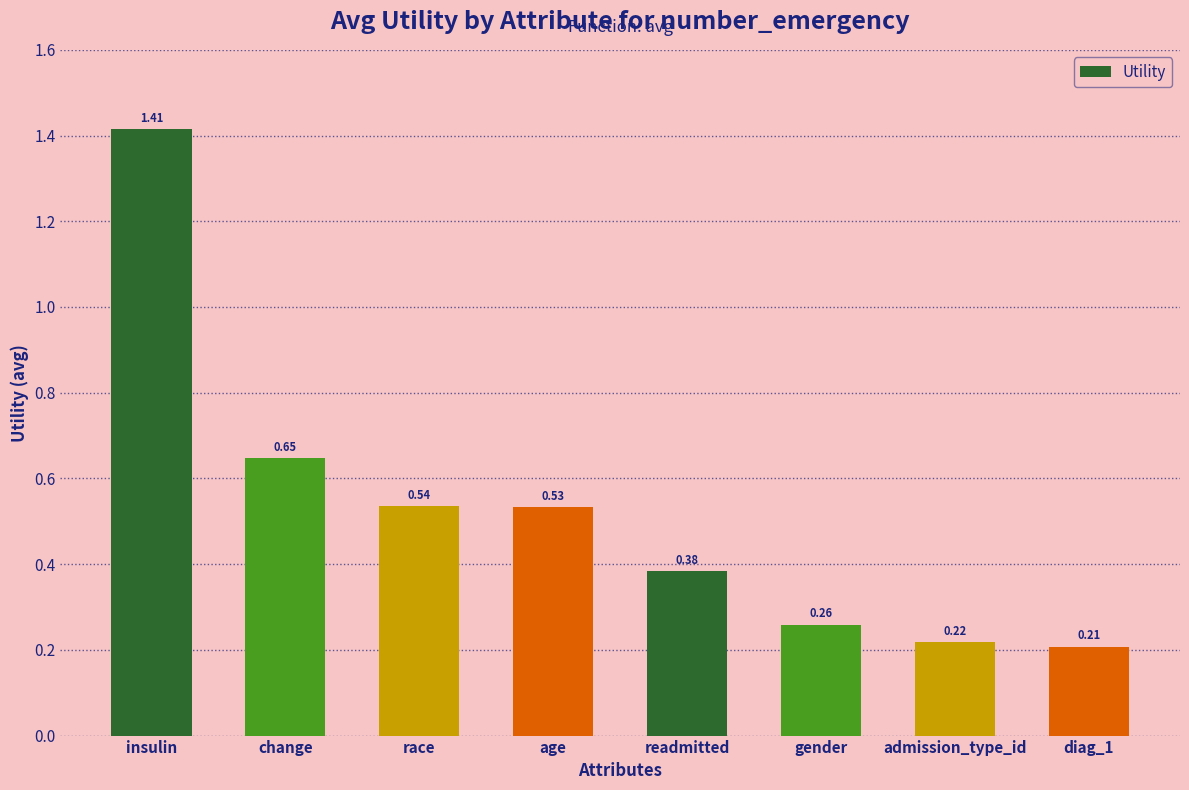

What position from the left is admission_type_id?

7